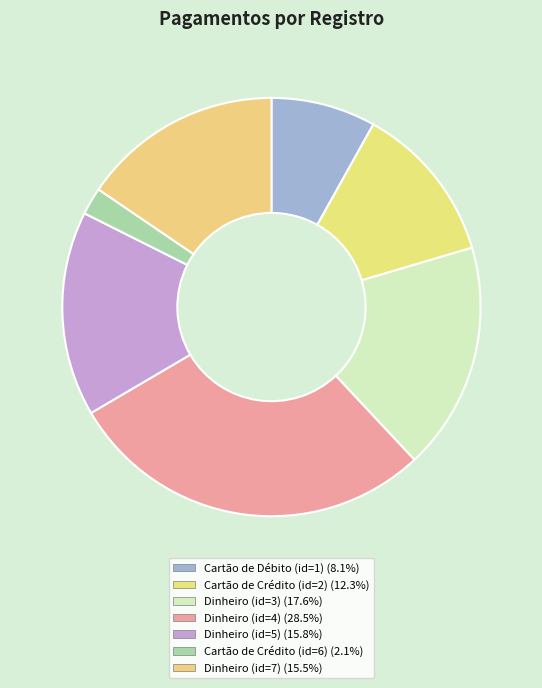

How many segments does this pie chart have?

7